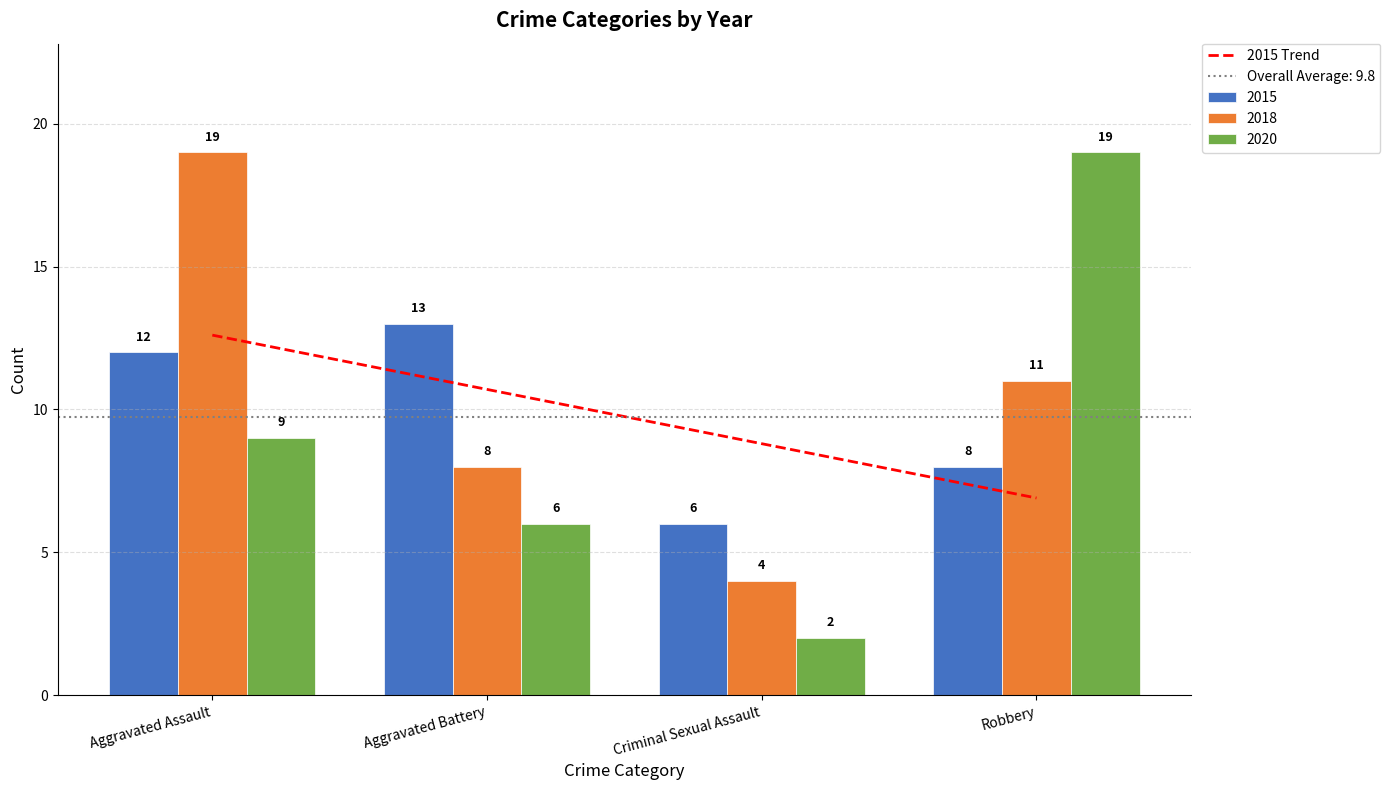

What is the approximate value at Aggravated Battery?

10.7